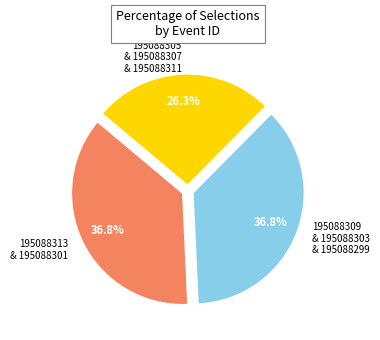

Does any single category account for the majority?

No